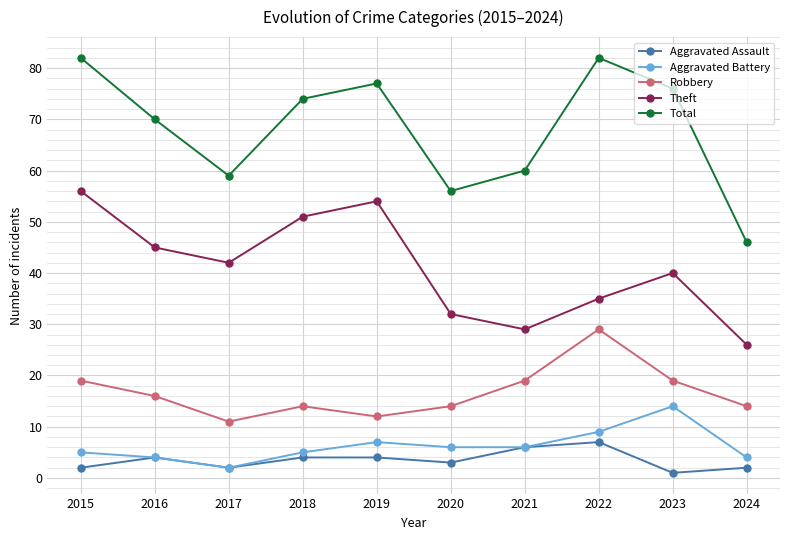

Reading left to right, extract all data points from this chart.

Aggravated Assault: 2	4	2	4	4	3	6	7	1	2
Aggravated Battery: 5	4	2	5	7	6	6	9	14	4
Robbery: 19	16	11	14	12	14	19	29	19	14
Theft: 56	45	42	51	54	32	29	35	40	26
Total: 82	70	59	74	77	56	60	82	76	46